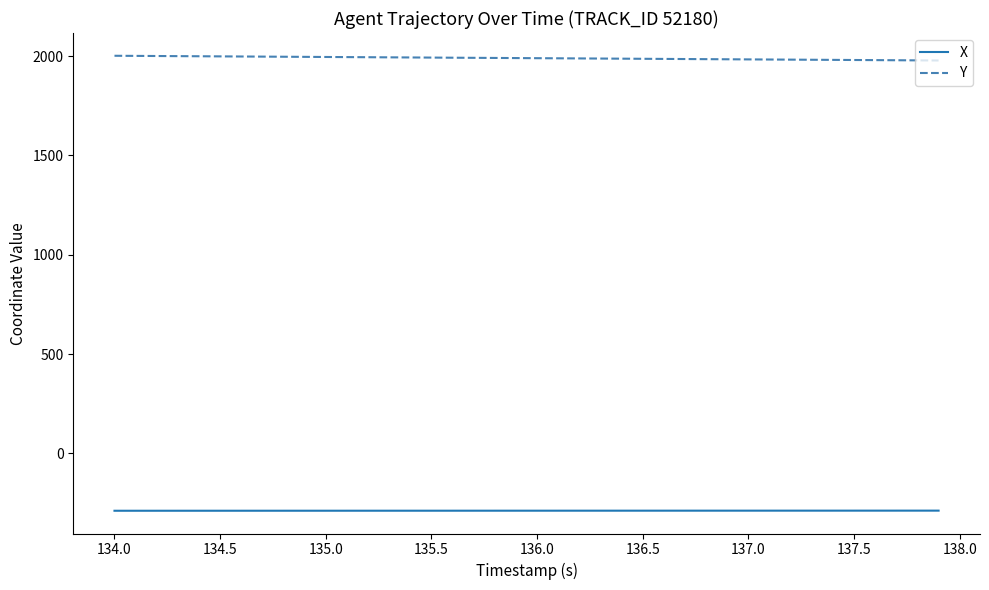

What is the minimum value shown in the chart?

-288.8